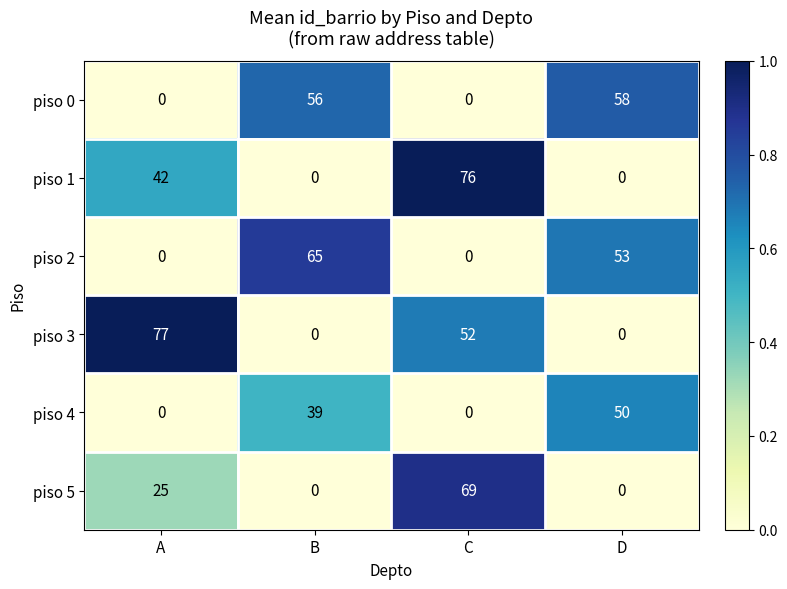

Is it true that piso 5 equals 69 at C?

True